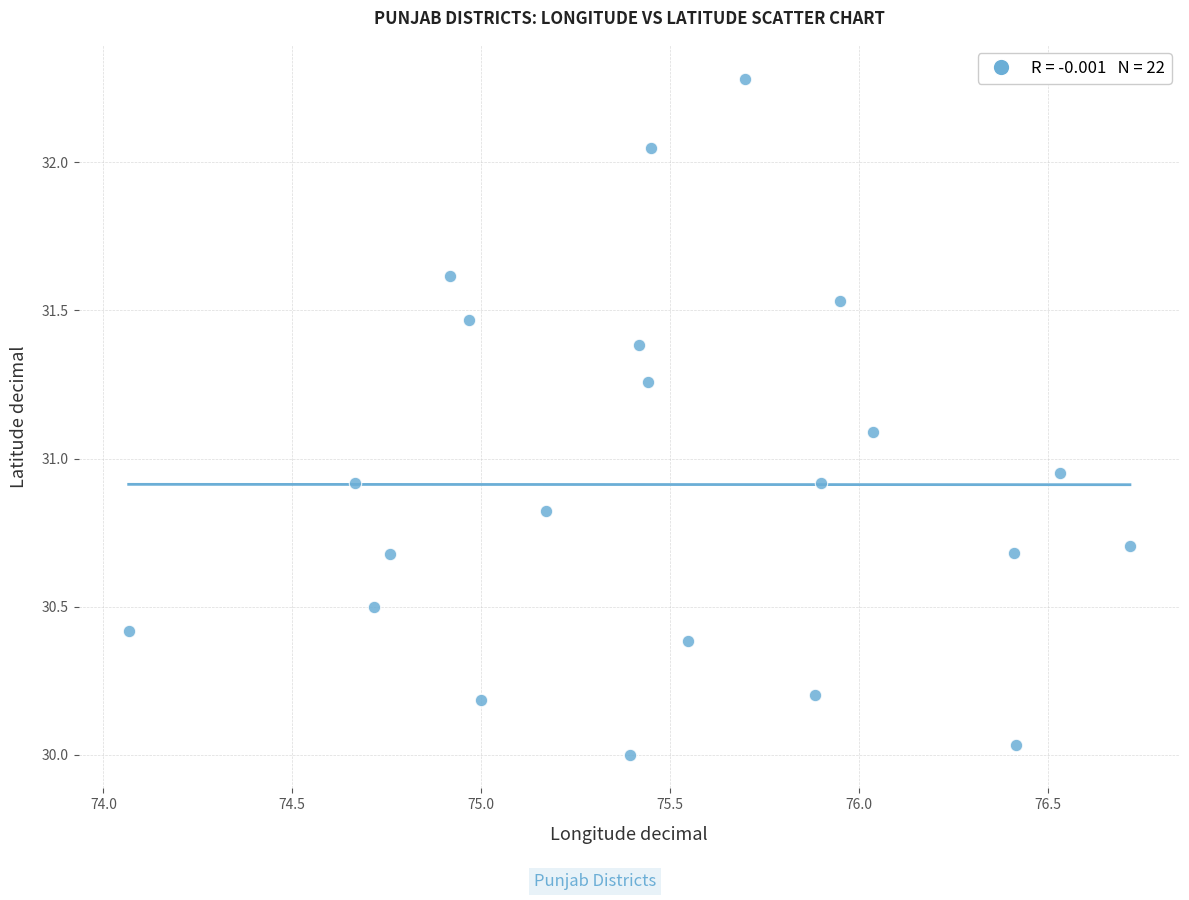

What is the range of X values (max minus min)?

2.7